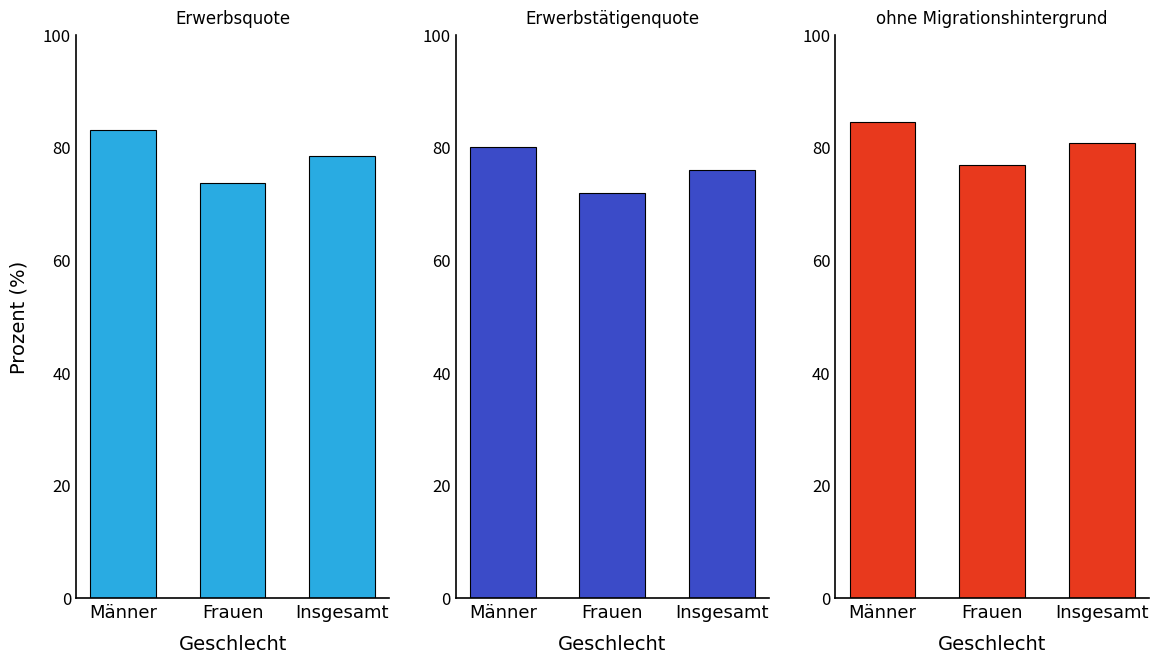

At which label is Erwerbsquote closest to 78?

Insgesamt